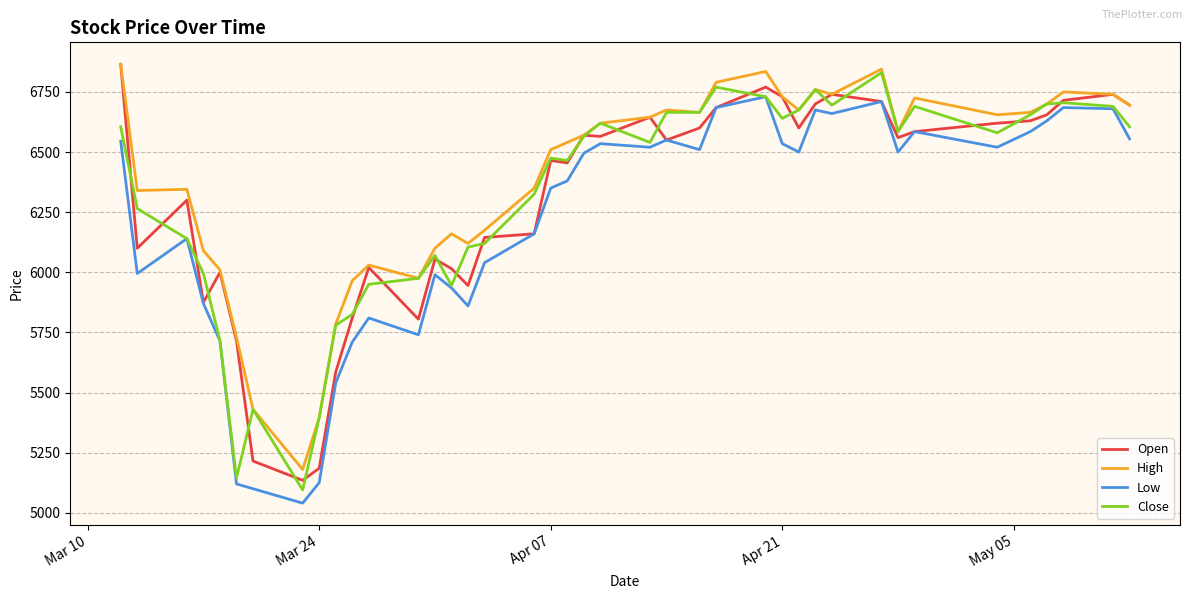

What is the maximum value shown in the chart?

6865